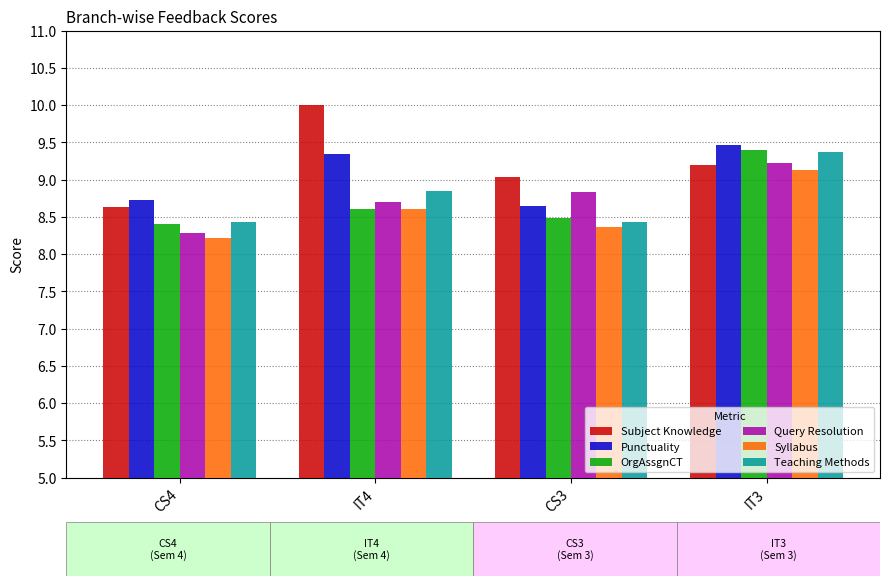

Which category has the lowest value in the Subject Knowledge series?

CS4